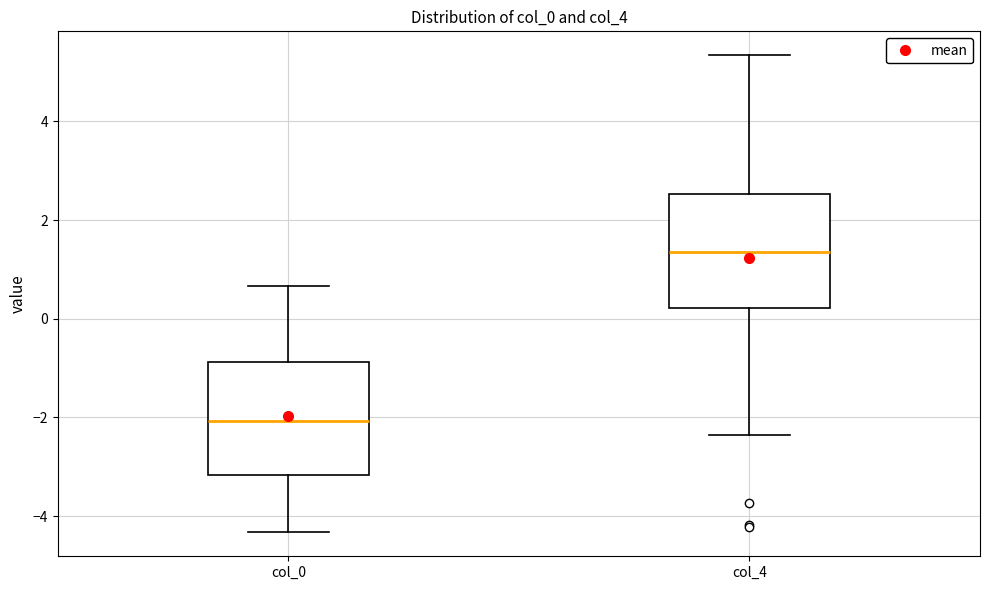

Which box has the highest median line?

col_4